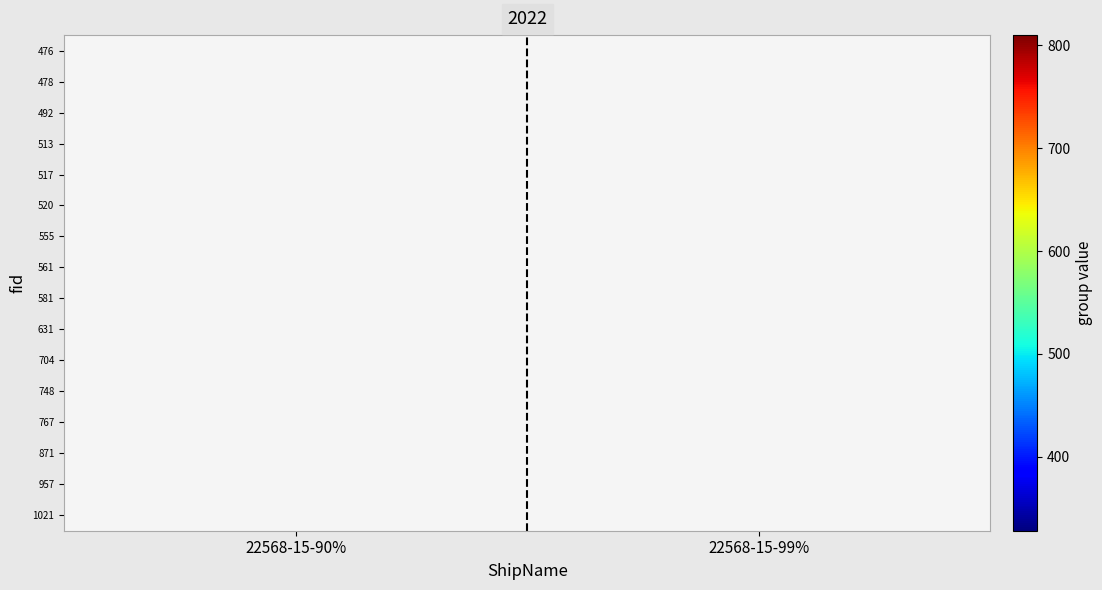

How many data points does each series have?

2